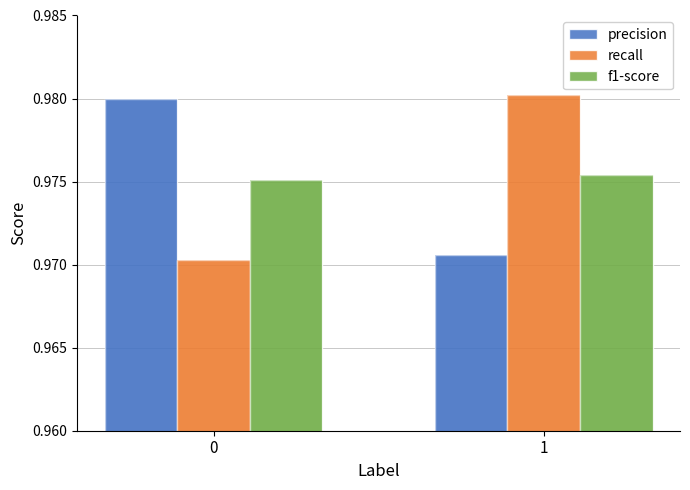

Rank the series by their maximum value, from lowest to highest.

f1-score, precision, recall